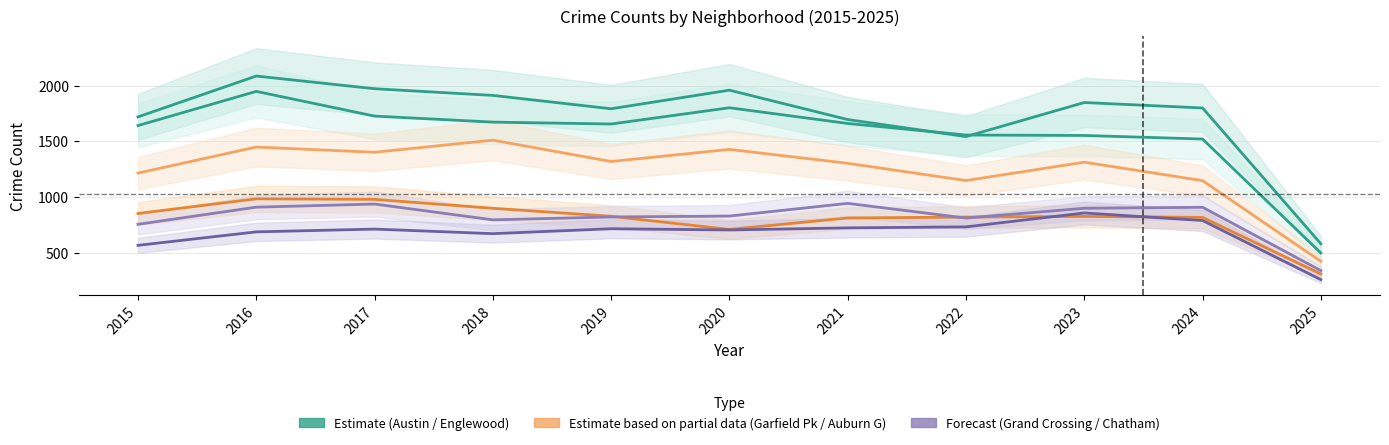

Is the value of Austin at 2024 greater than the value of Grand Crossing at 2022?

Yes